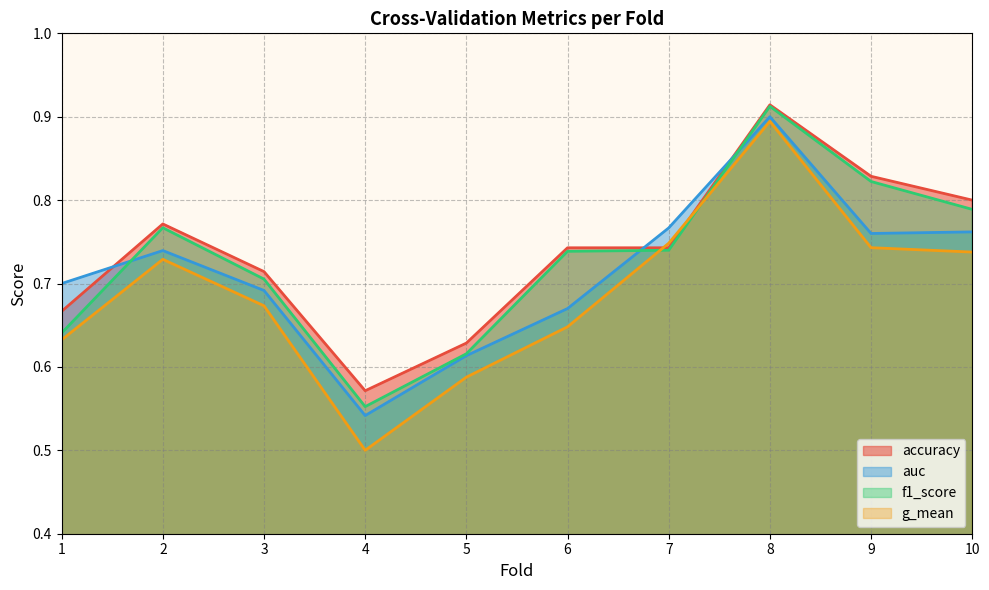

Which series changed the most between 1 and 4?

auc